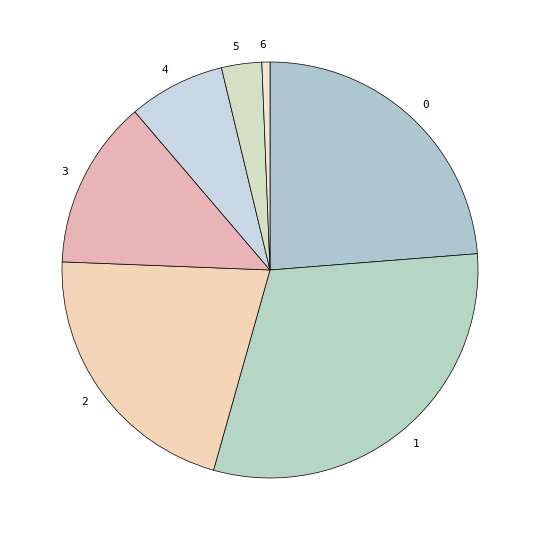

What is the smallest slice in the pie chart?

6